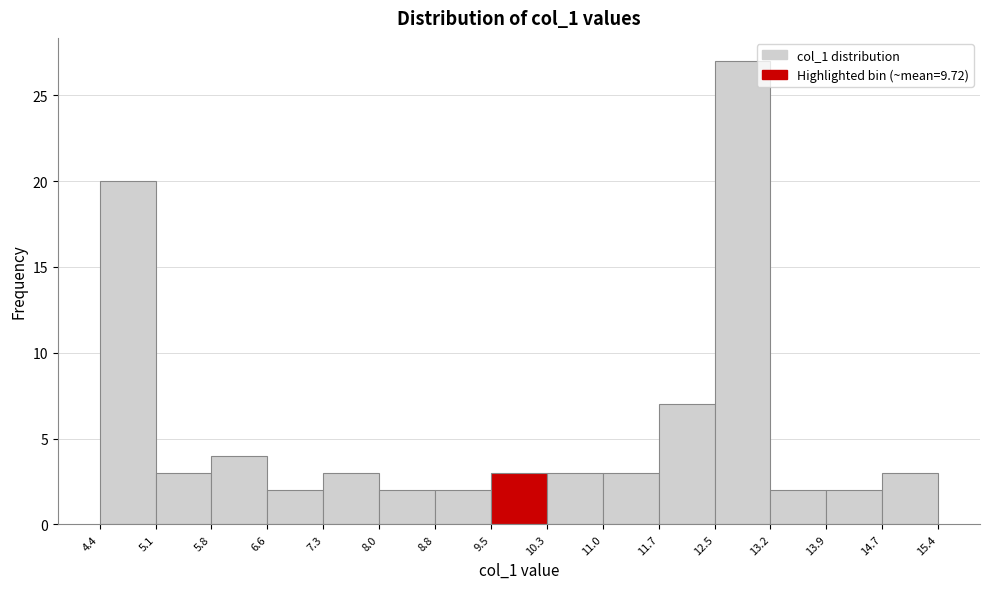

Reading left to right, list every bar in this chart as the range it spans on the x-axis followed by its height. The values are not printed on the chart, so give them approximately, as read against the axis.

4.4 to 5.1: 20
5.1 to 5.8: 3
5.8 to 6.6: 4
6.6 to 7.3: 2
7.3 to 8.0: 3
8.0 to 8.8: 2
8.8 to 9.5: 2
9.5 to 10.3: 3
10.3 to 11.0: 3
11.0 to 11.7: 3
11.7 to 12.5: 7
12.5 to 13.2: 27
13.2 to 13.9: 2
13.9 to 14.7: 2
14.7 to 15.4: 3